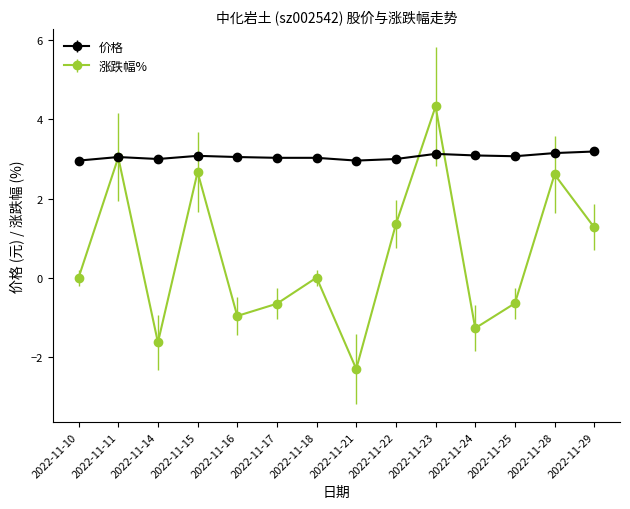

What is the minimum value shown in the chart?

-2.3